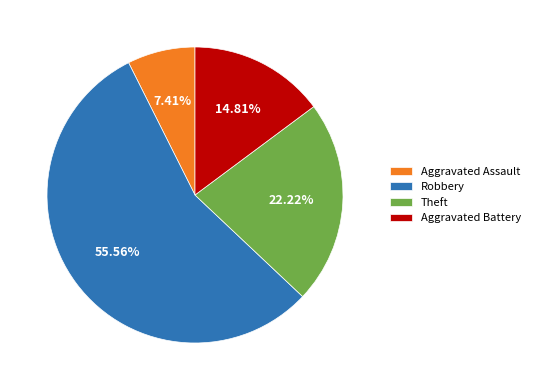

Between Robbery and Aggravated Battery, which is larger?

Robbery